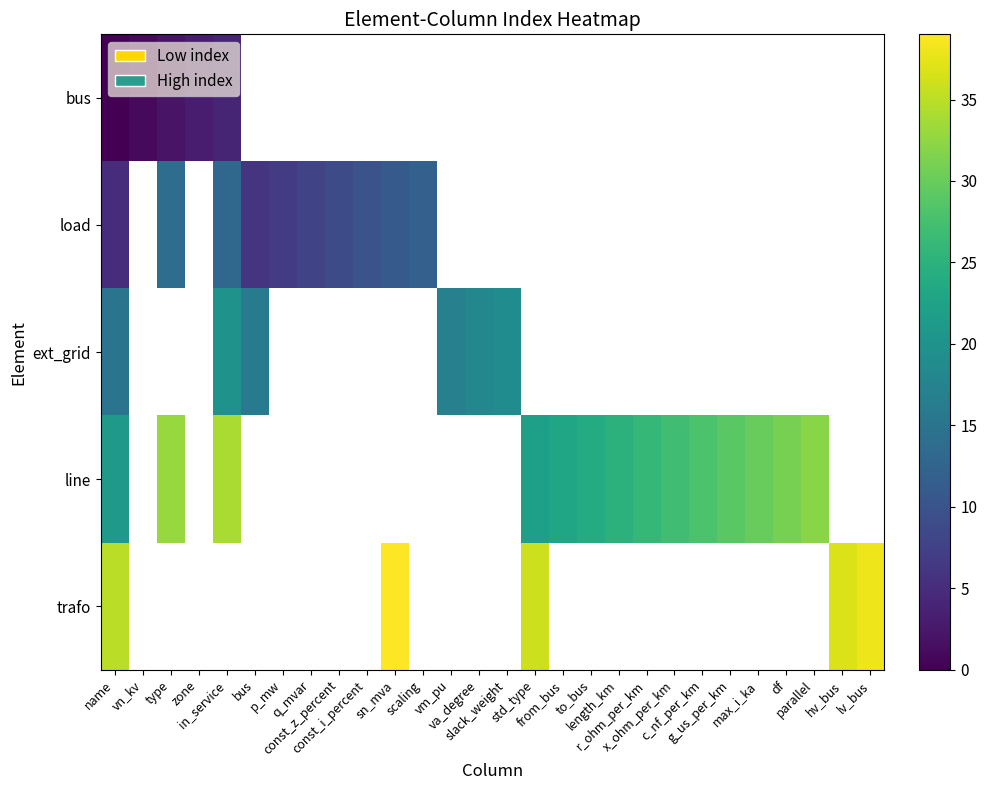

Is it true that trafo equals 35.0 at name?

True